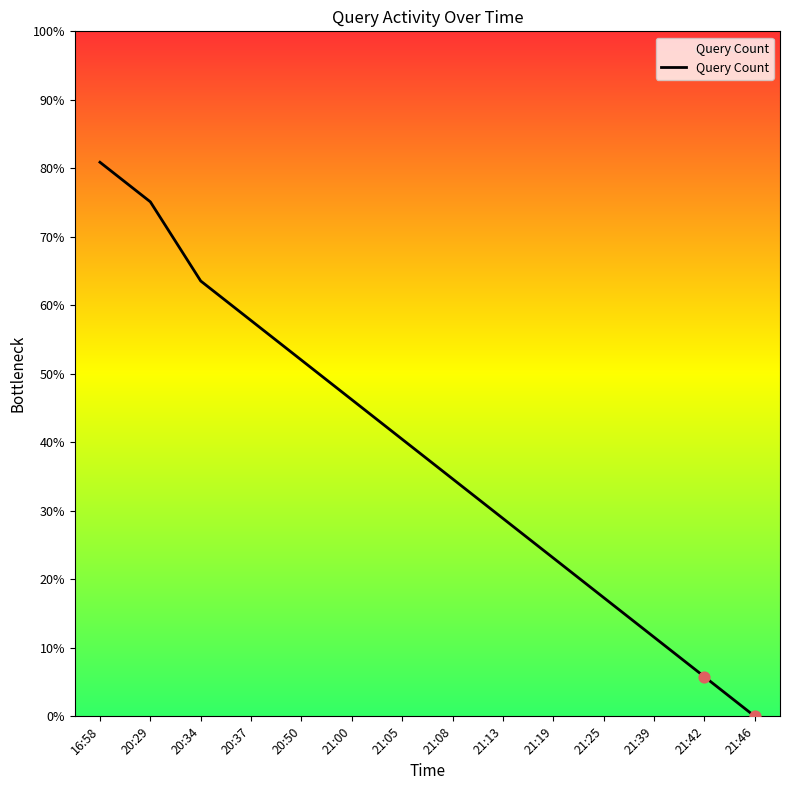

Approximately how many times larger is the value at 21:39 compared to 20:34?

0.2